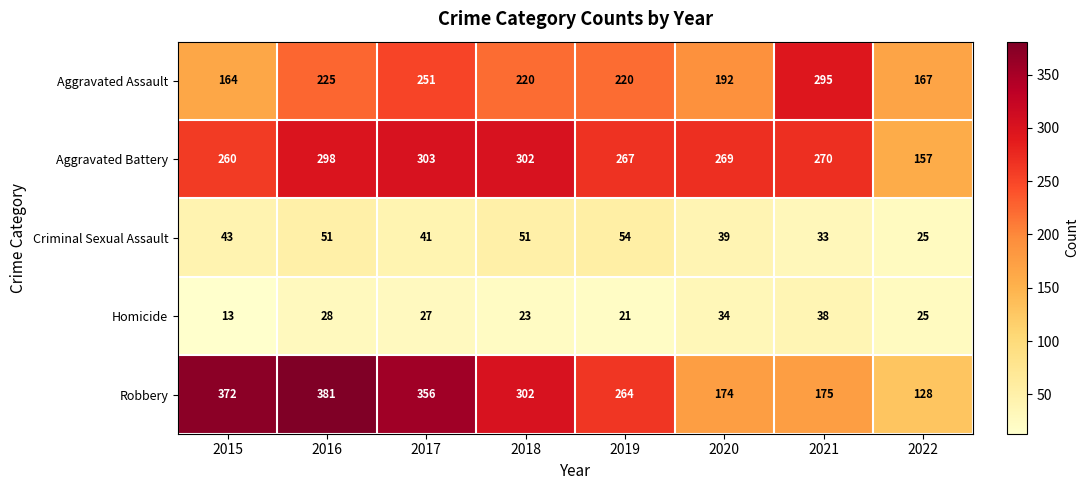

At how many categories does at least one series exceed 61?

8